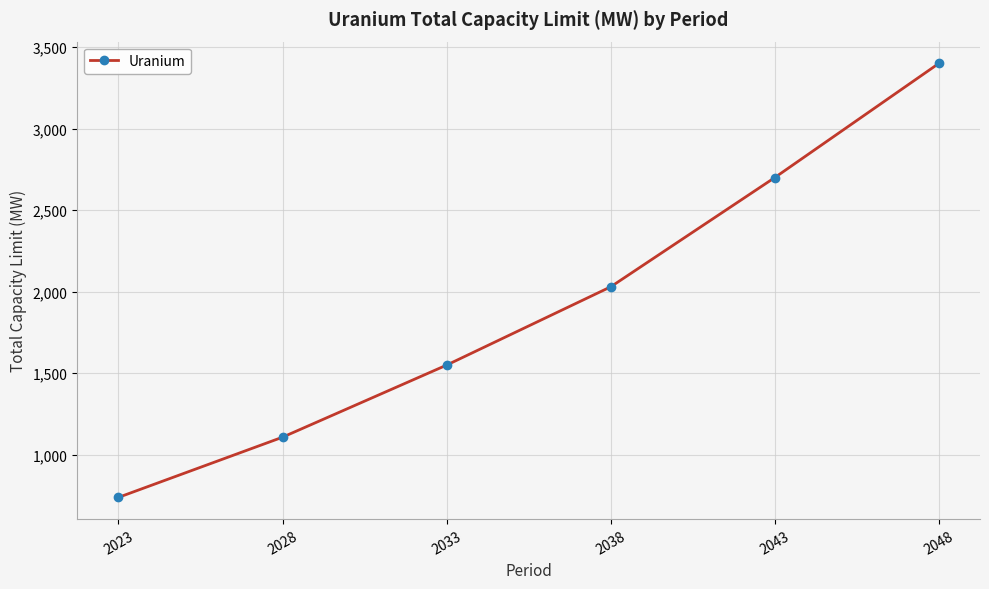

Reading left to right, what are all the values shown in this chart?

739	1108	1550	2030	2700	3400